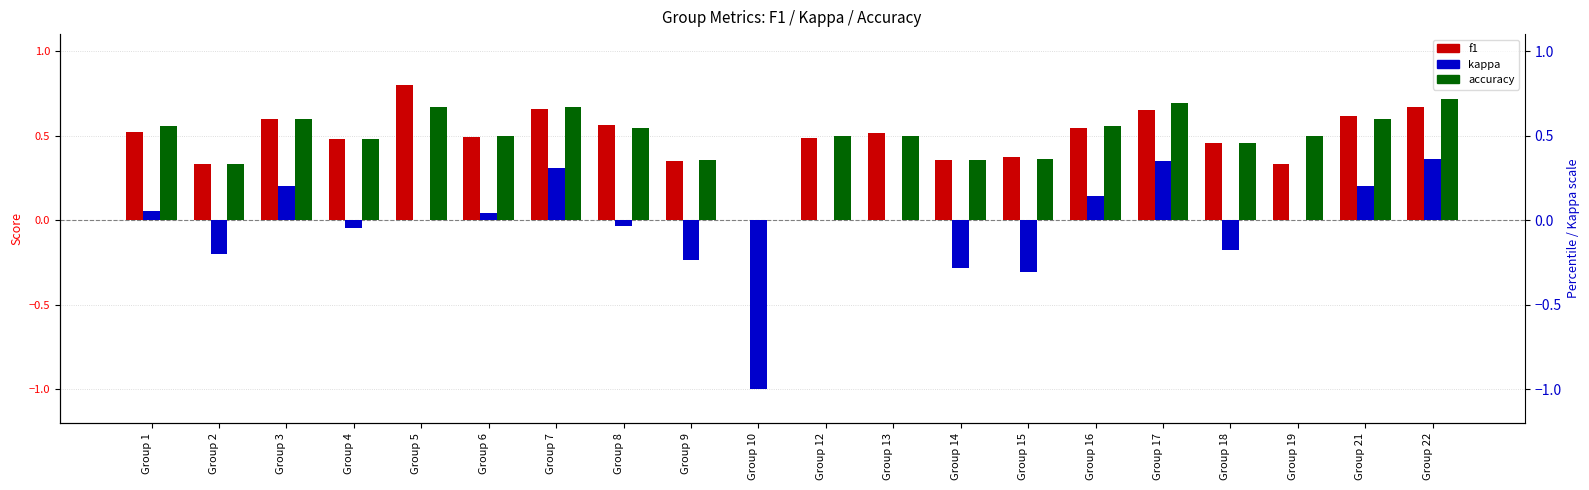

Reading left to right, extract all data points from this chart.

f1: 0.5	0.3	0.6	0.5	0.8	0.5	0.7	0.6	0.3	0.0	0.5	0.5	0.4	0.4	0.5	0.6	0.5	0.3	0.6	0.7
kappa: 0.1	-0.2	0.2	-0.0	0.0	0.0	0.3	-0.0	-0.2	-1.0	0.0	0.0	-0.3	-0.3	0.1	0.3	-0.2	0.0	0.2	0.4
accuracy: 0.6	0.3	0.6	0.5	0.7	0.5	0.7	0.5	0.4	0.0	0.5	0.5	0.4	0.4	0.6	0.7	0.5	0.5	0.6	0.7